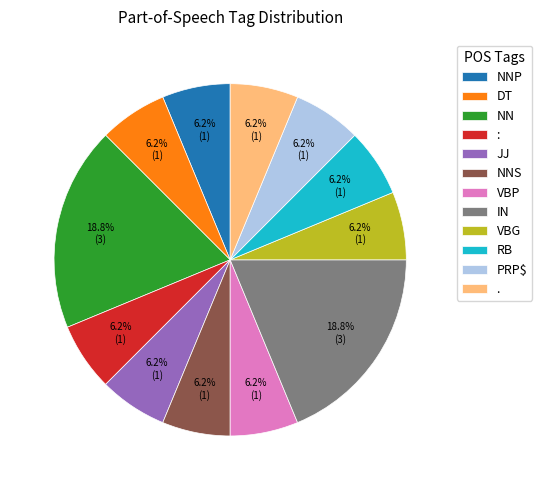

Do NN and DT together represent more than half of the pie?

No